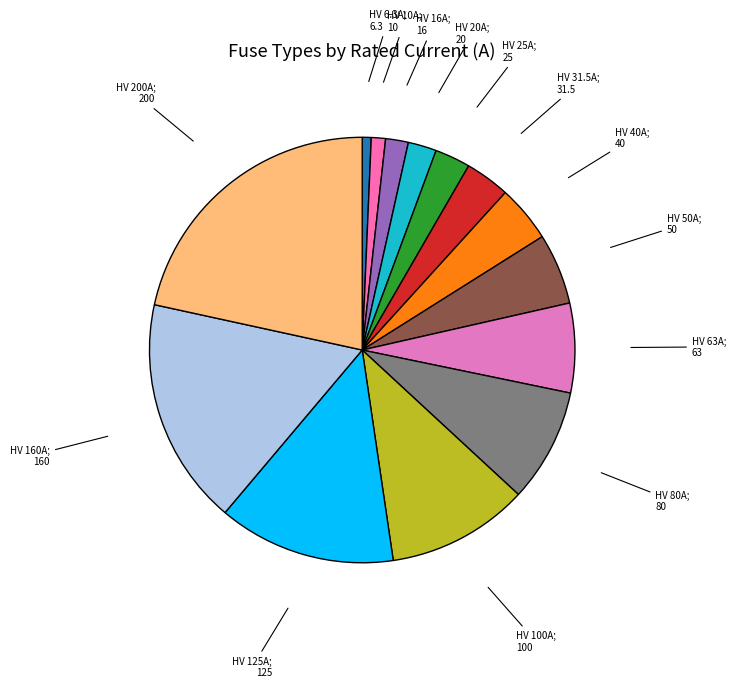

What is the largest slice in the pie chart?

HV 200A